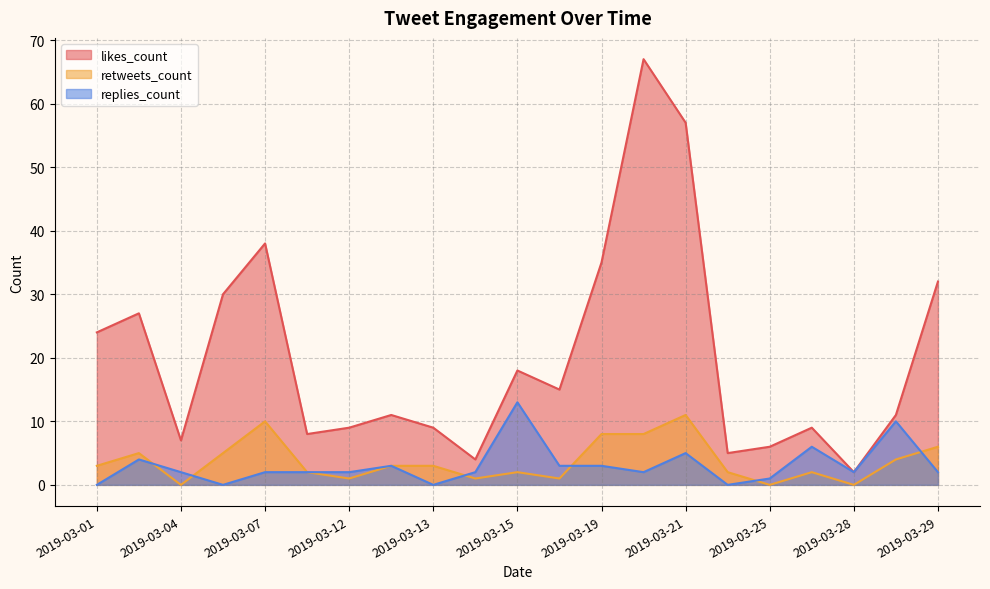

True or false: retweets_count has a value of 3 at 2019-03-13.

True